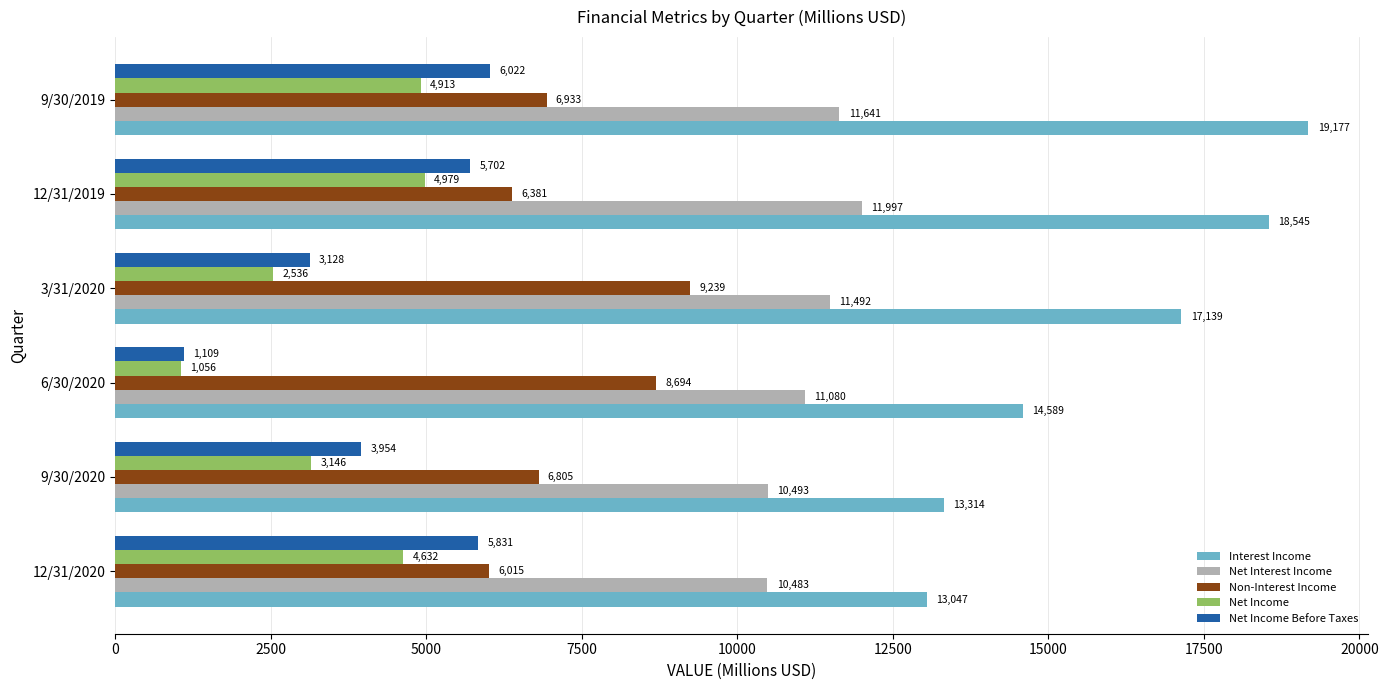

Which series has the largest range (max minus min)?

Interest Income